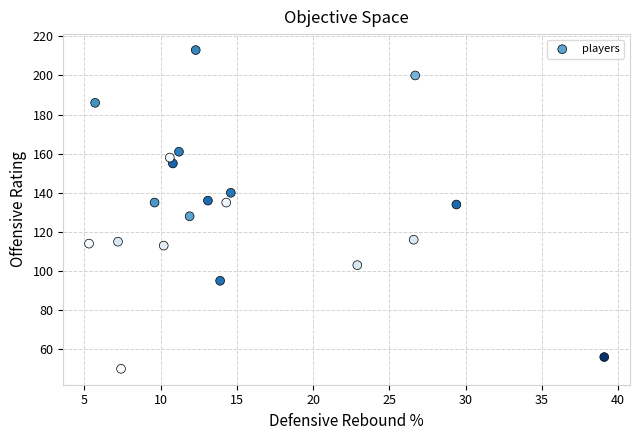

What is the range of Y values (max minus min)?

163